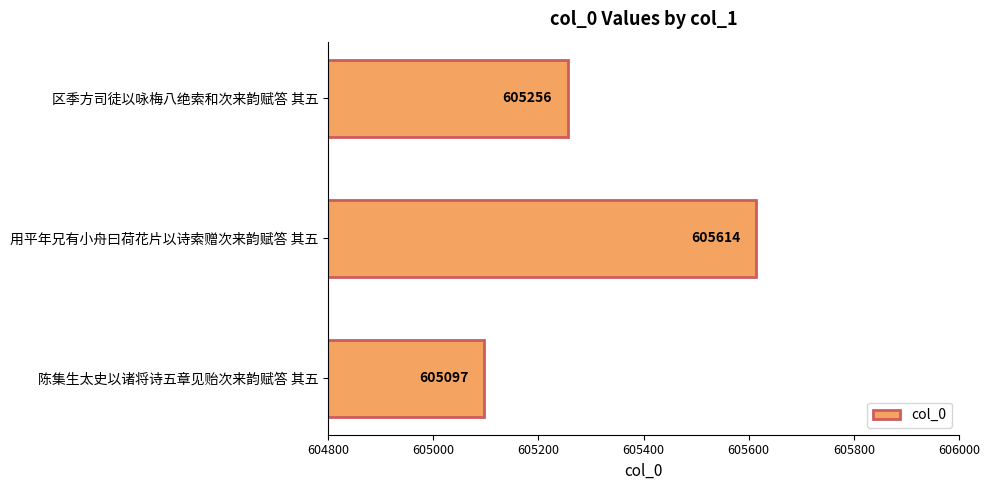

How many categories are shown in the chart?

3